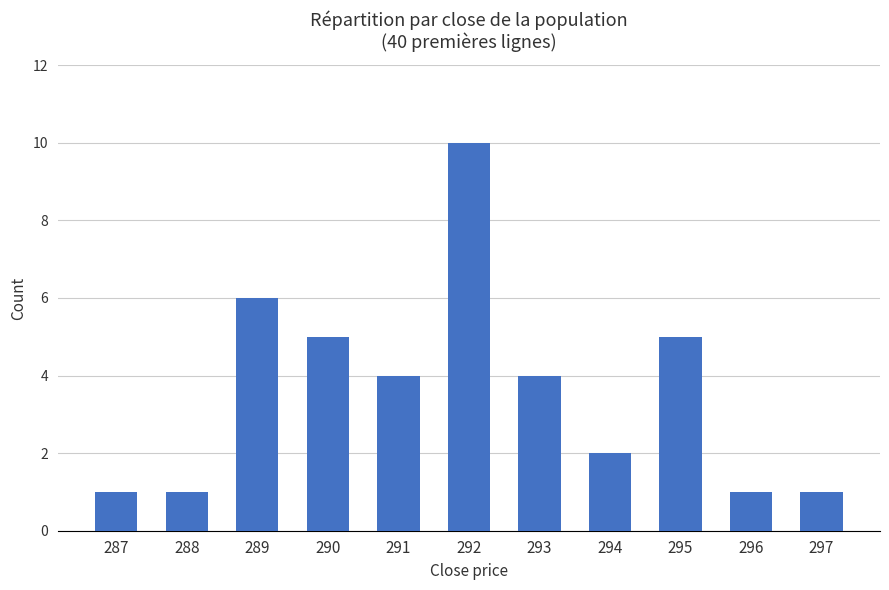

The chart shows a value of 4 at 291. True or false?

True